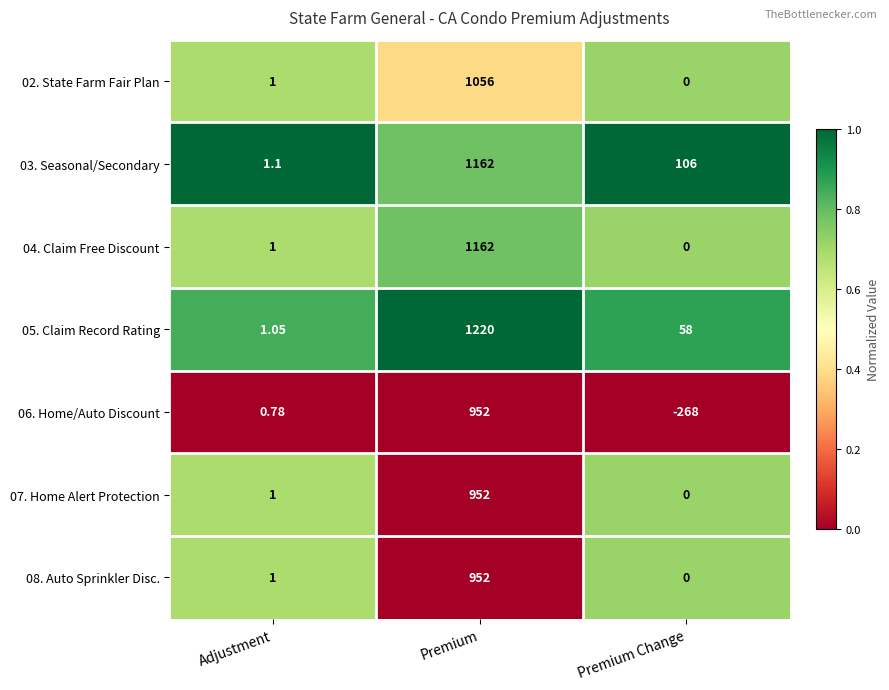

At which category does the chart reach its peak across all series?

Premium